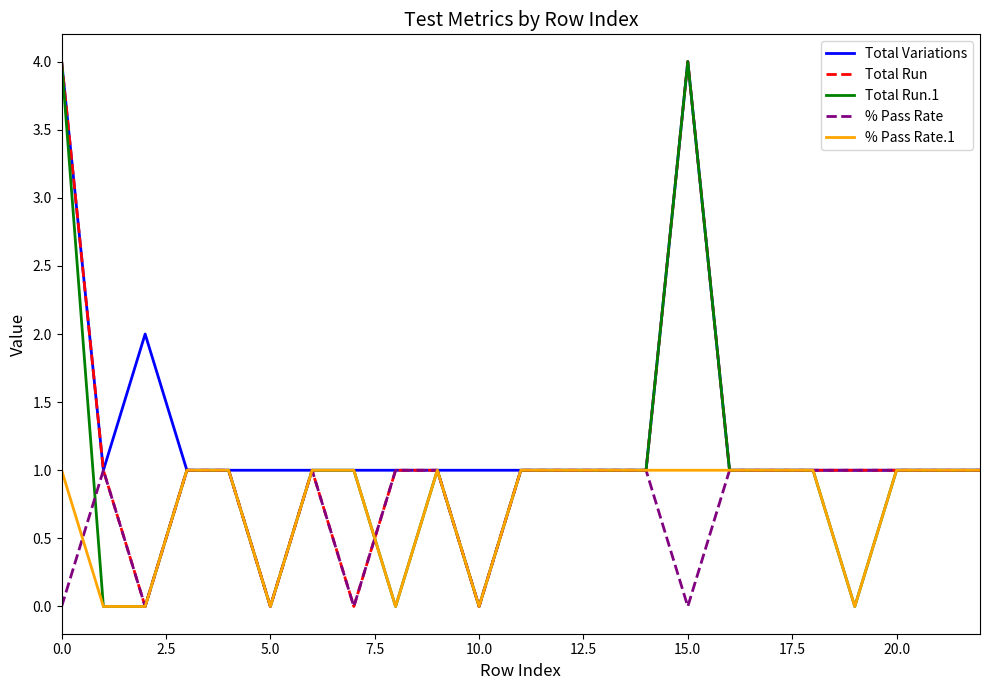

Which series has the largest total across all categories?

Total Variations